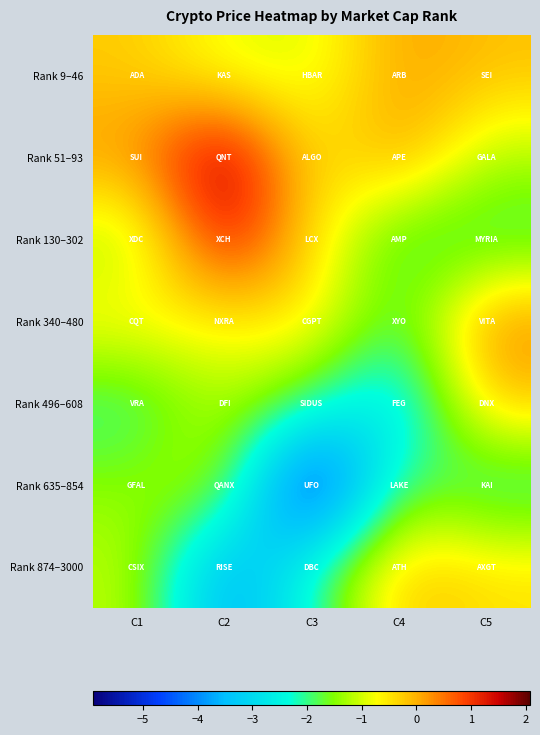

Which series has the widest spread of values?

Rank 635–854